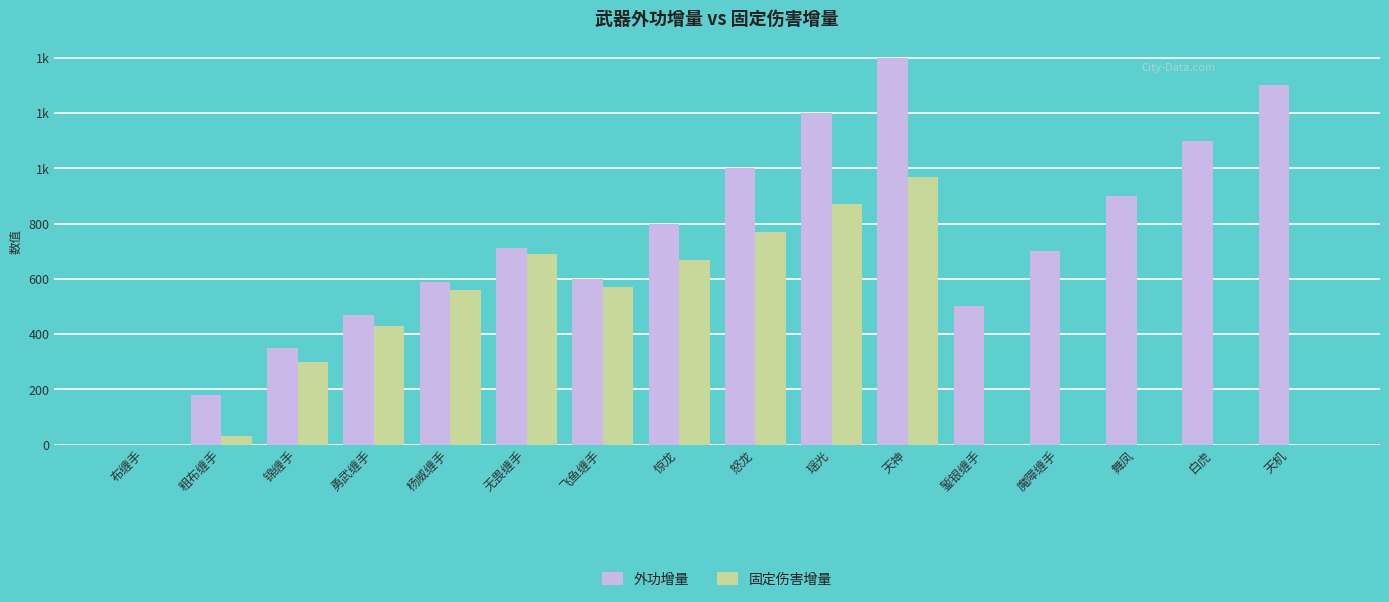

At which label does 固定伤害增量 first exceed 430?

杨威缠手